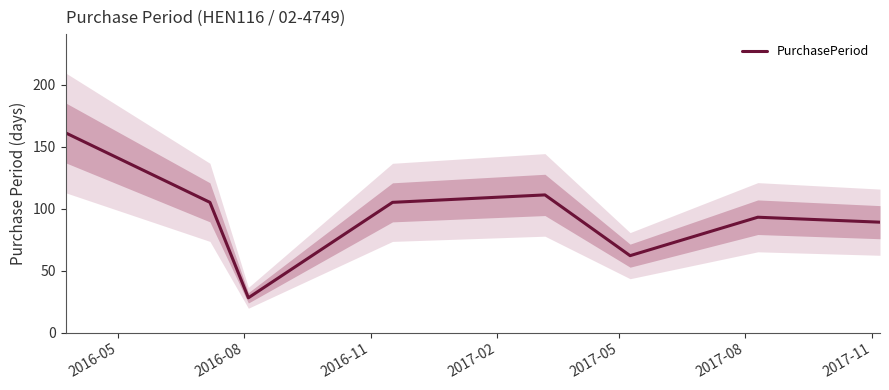

What is the maximum value for PurchasePeriod?

161